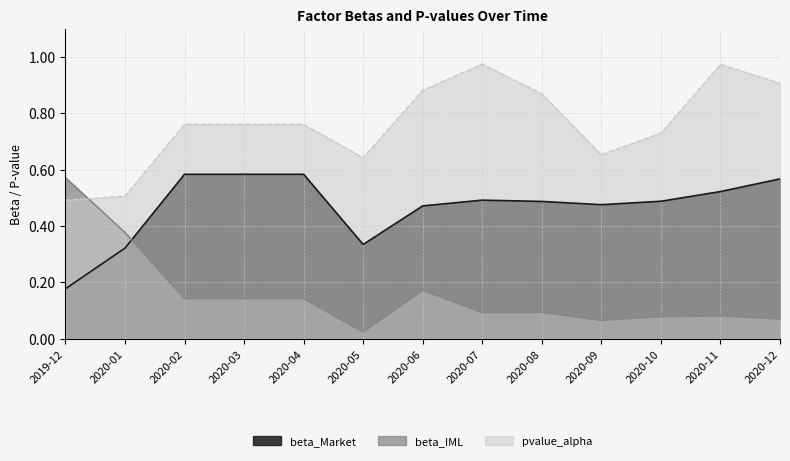

List the series in order of their overall mean, lowest first.

beta_IML, beta_Market, pvalue_alpha